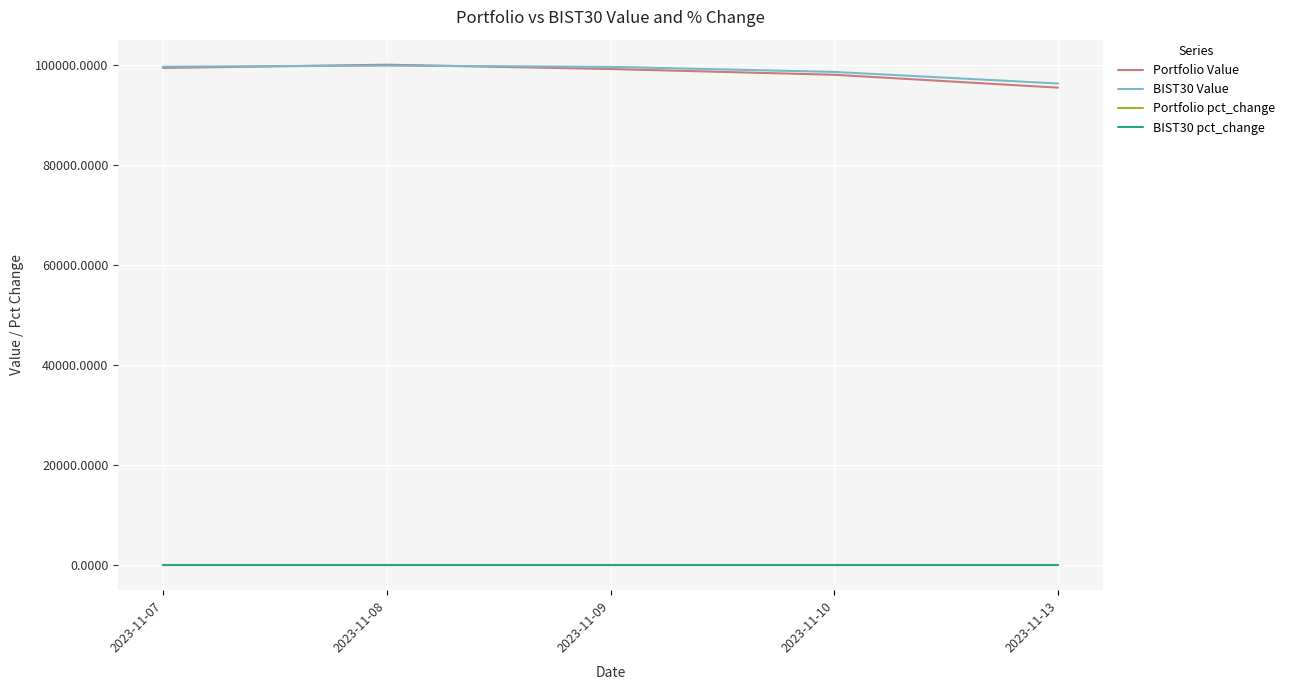

The Portfolio pct_change series shows -0.0 at 2023-11-07. True or false?

True